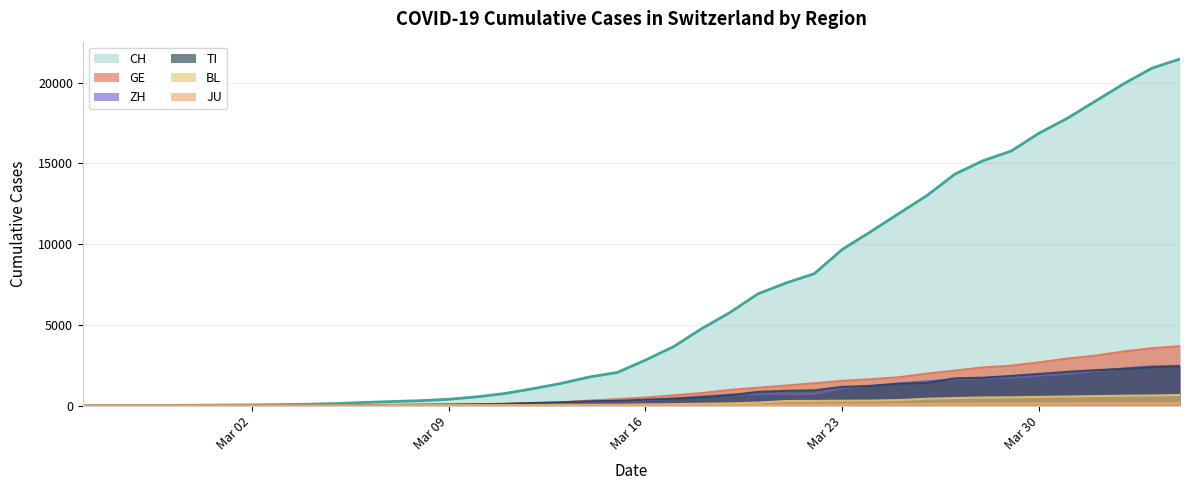

What are all the series names shown in the legend?

CH, GE, ZH, TI, BL, JU